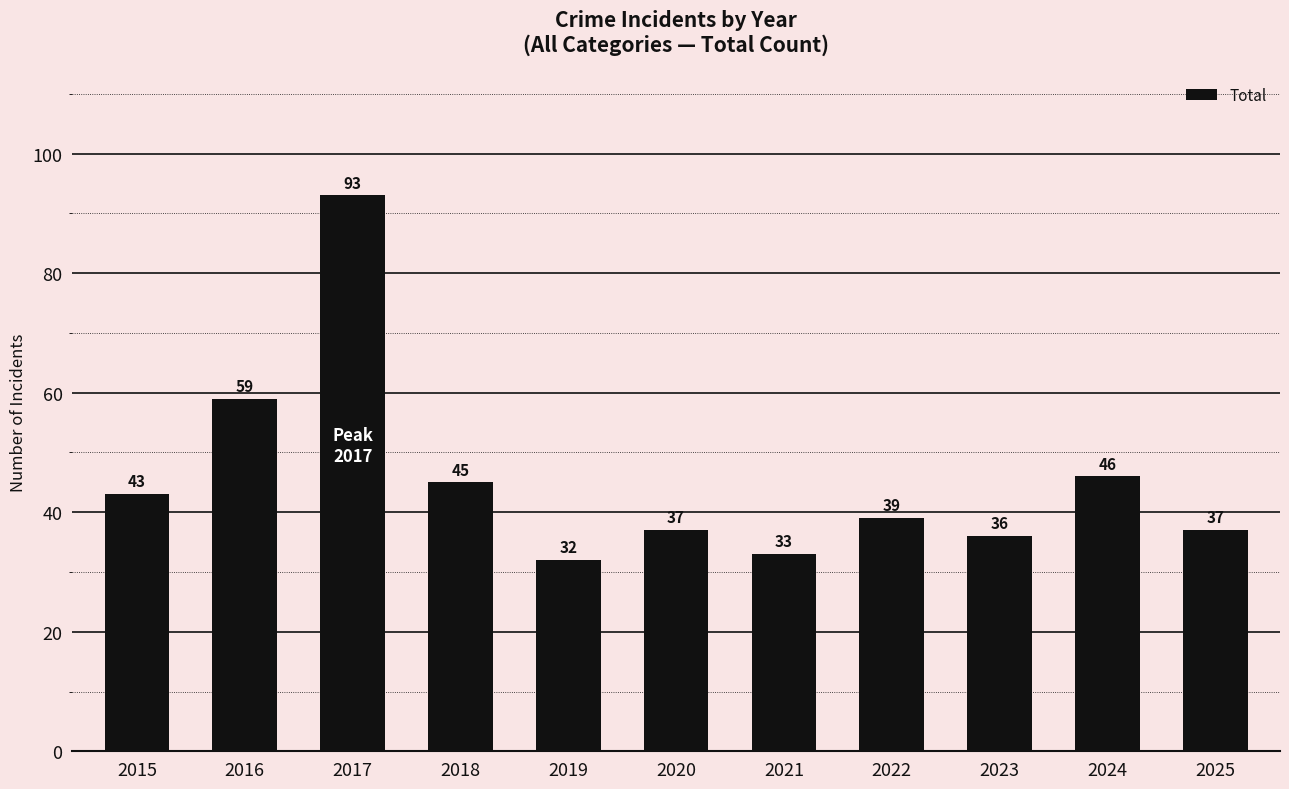

What is the smallest value displayed?

32